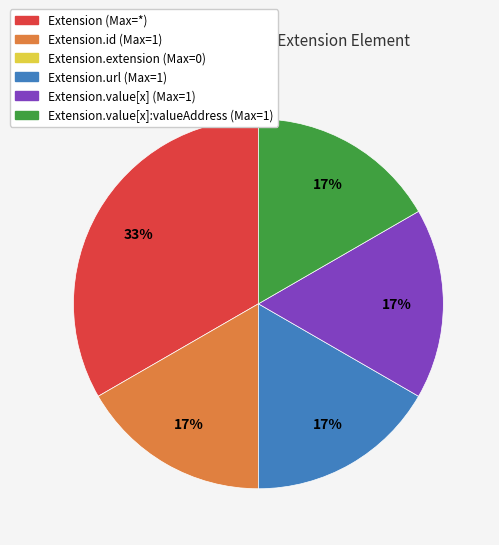

How many slices are in this pie chart?

5